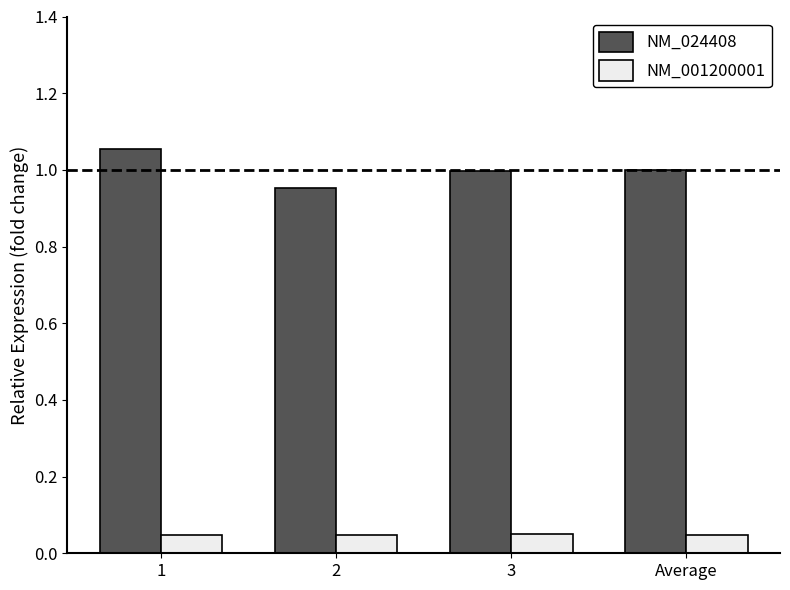

What is the spread (max minus min) of values at 3?

0.9